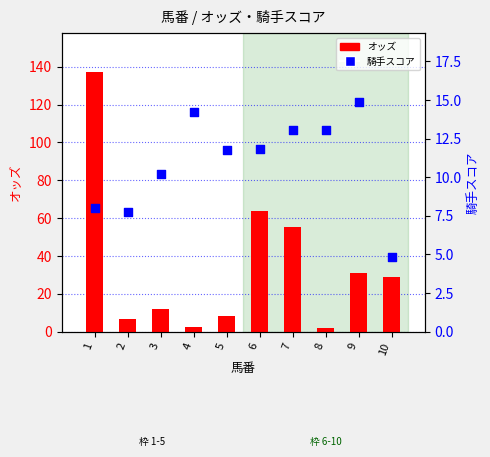

Which series has the widest spread of Y values?

オッズ